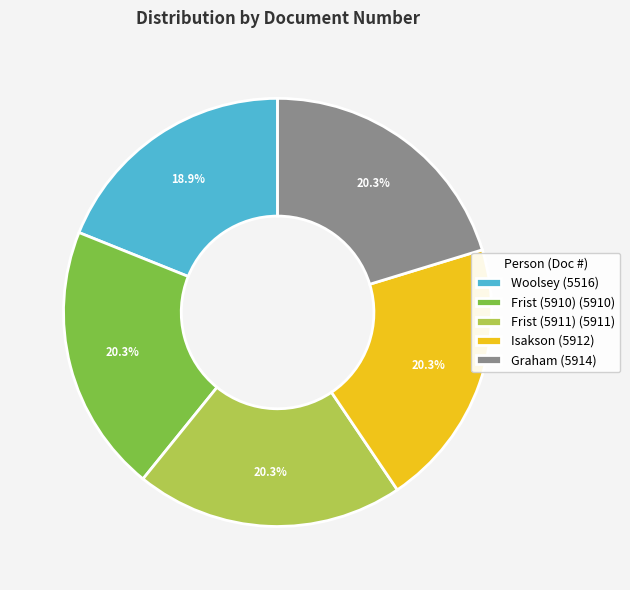

Approximately how many times larger is the value at Frist (5910) (5910) compared to Graham (5914)?

1.0